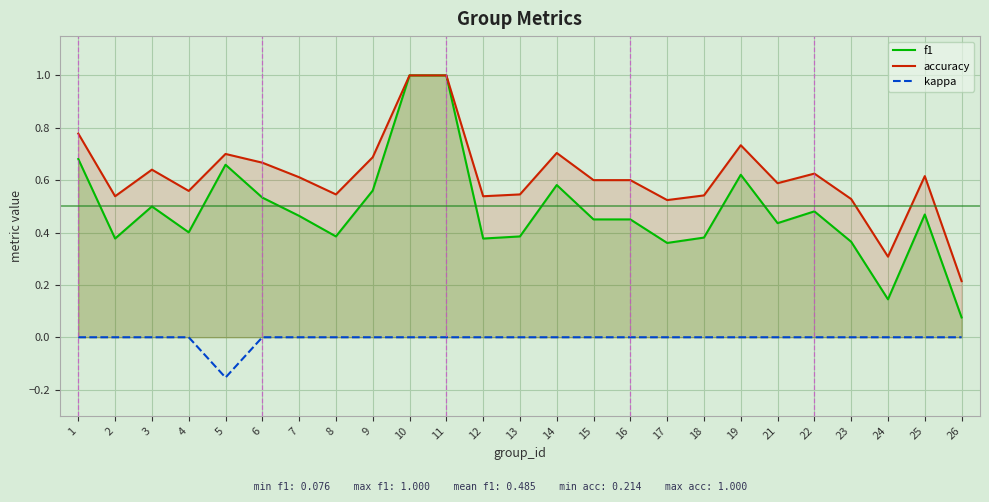

In f1, how many points are lower than both neighbors (excluding endpoints)?

7